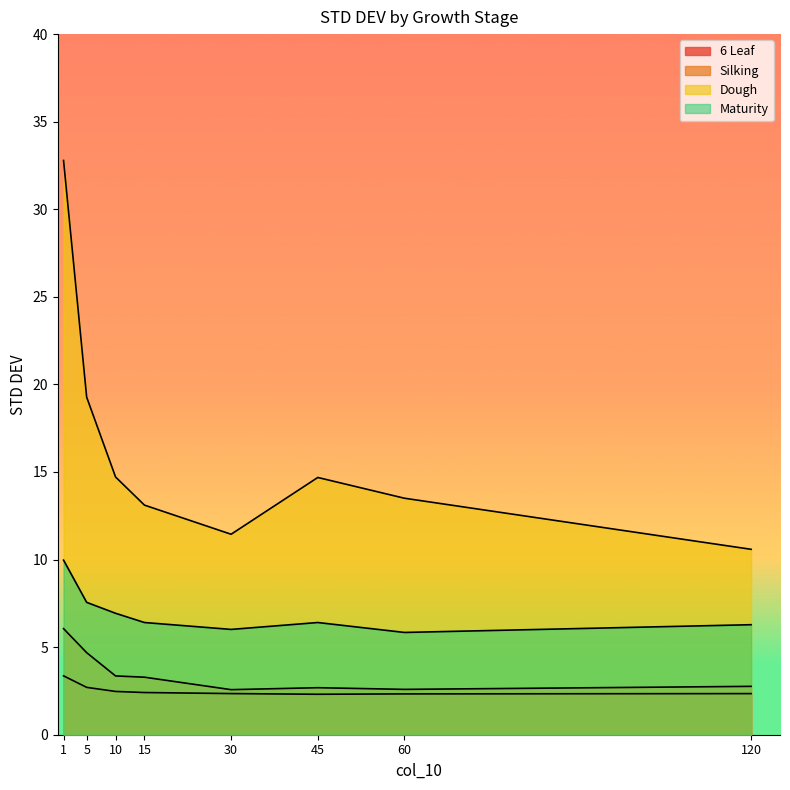

What is the value of the Maturity point at the 3rd from the left?

6.9